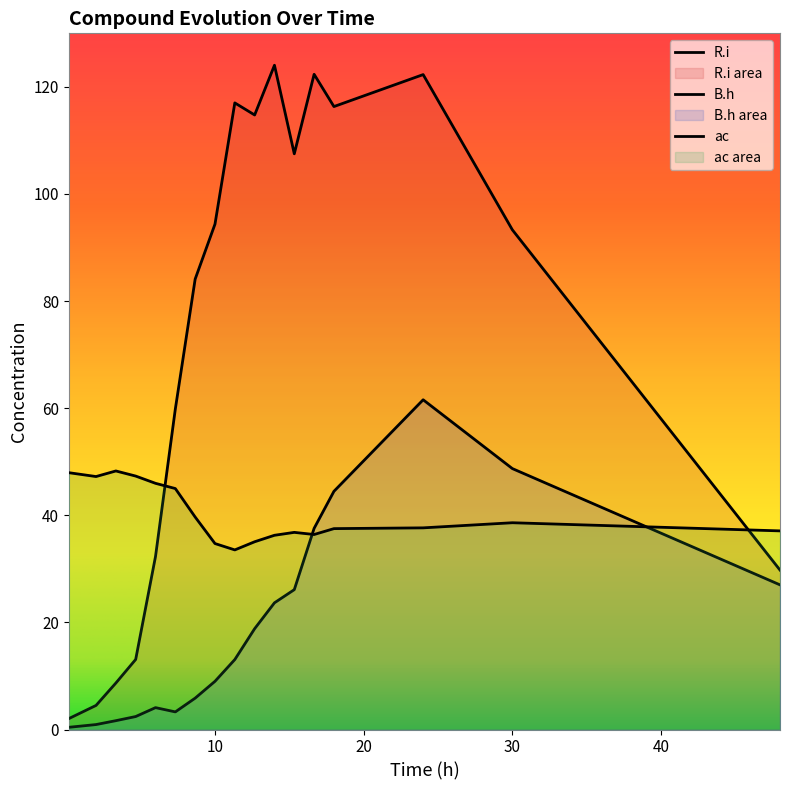

Where is the first local maximum for R.i?

11.33333333333333